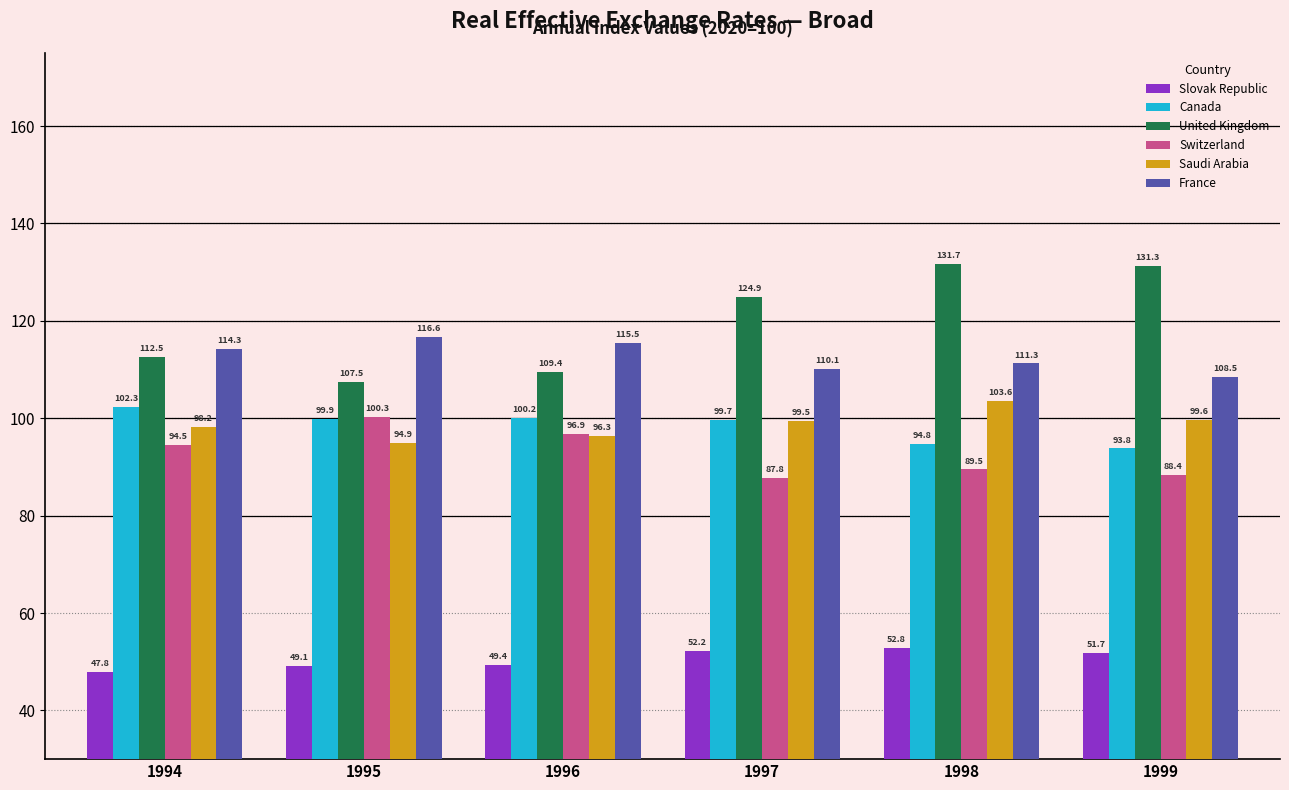

What is the value of the Switzerland bar at the 6th from the left?

88.4